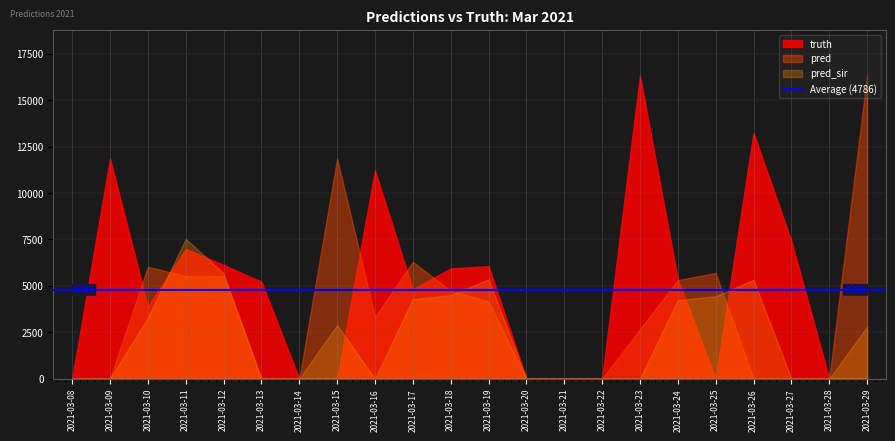

Does the chart have visible grid lines?

Yes